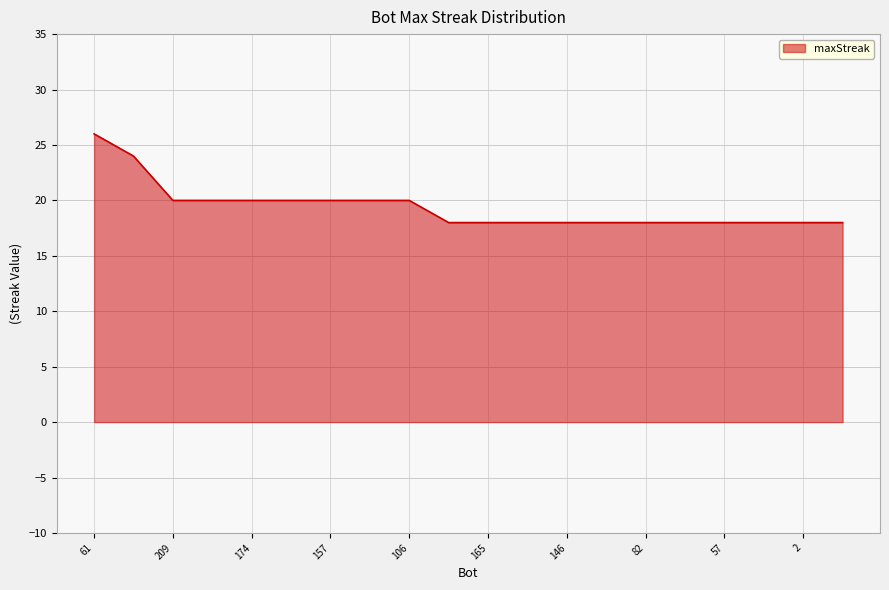

What is the minimum value shown in the chart?

18